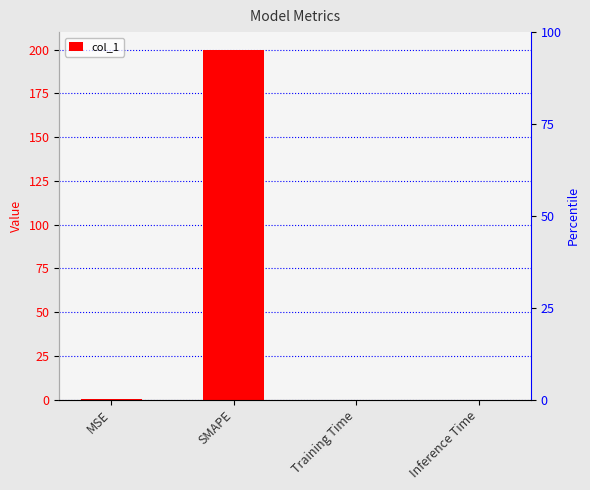

Does the chart contain any negative values?

No